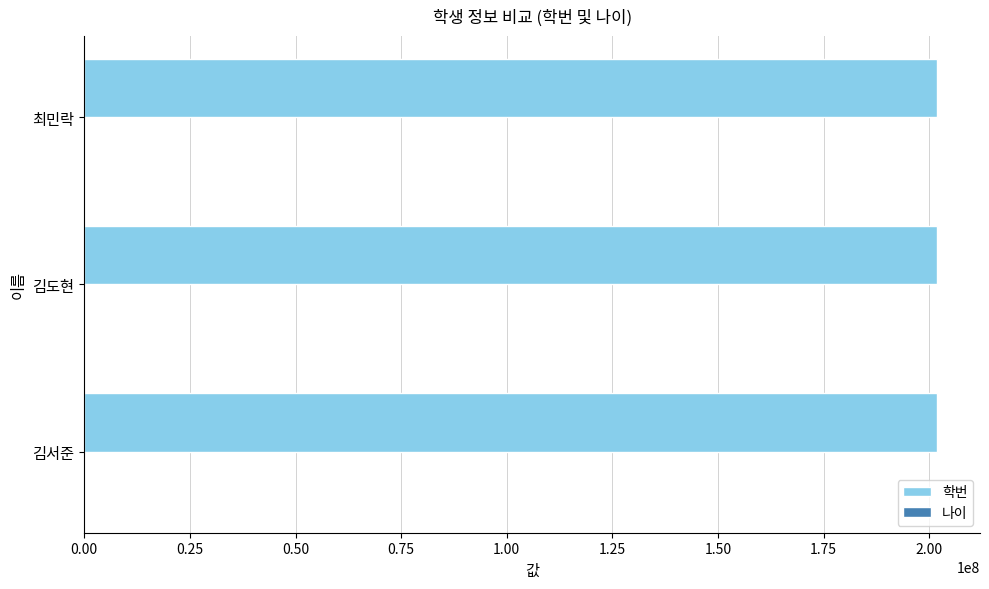

What is the maximum value for 학번?

201921489